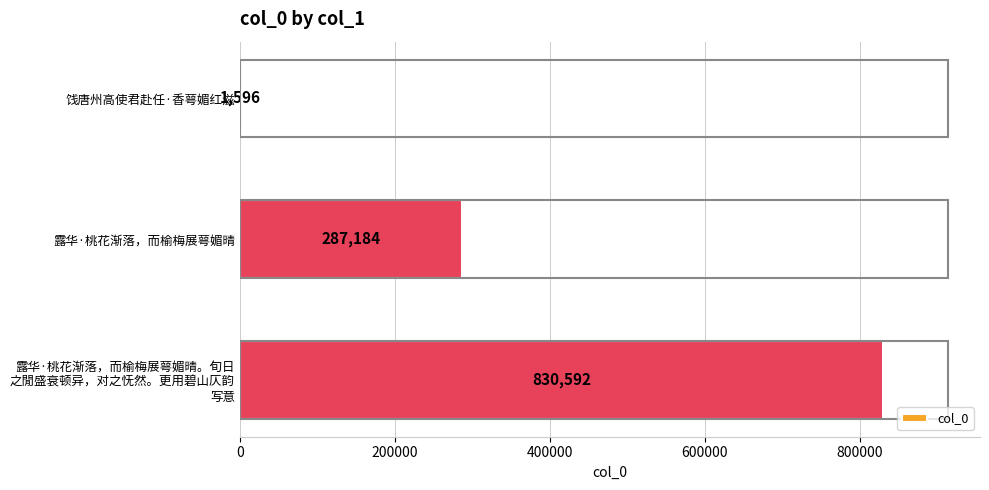

What is the change in value from 饯唐州高使君赴任·香萼媚红滋 to 露华·桃花渐落，而榆梅展萼媚晴?

+285588